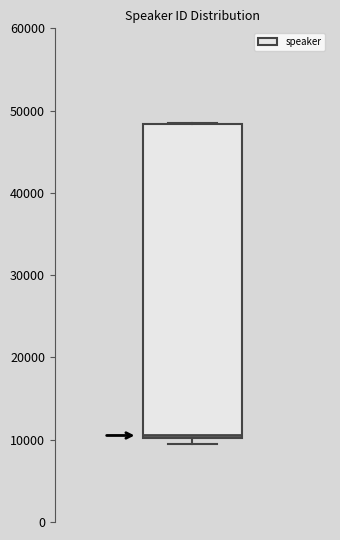

Read this box plot against the y-axis: the position of the median line, the range covered by the box, and the ends of both whiskers. The values are not printed on the chart, so give them approximately, as read against the axis.

median 11000, box 10000 to 48000, whiskers 9000 to 49000